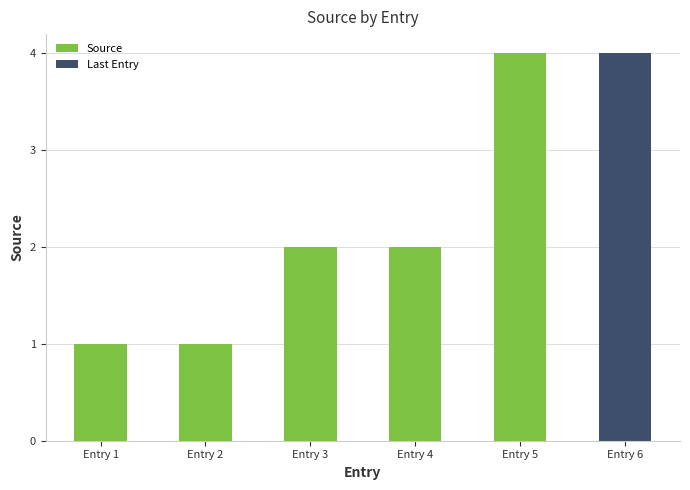

What is the smallest value displayed?

1